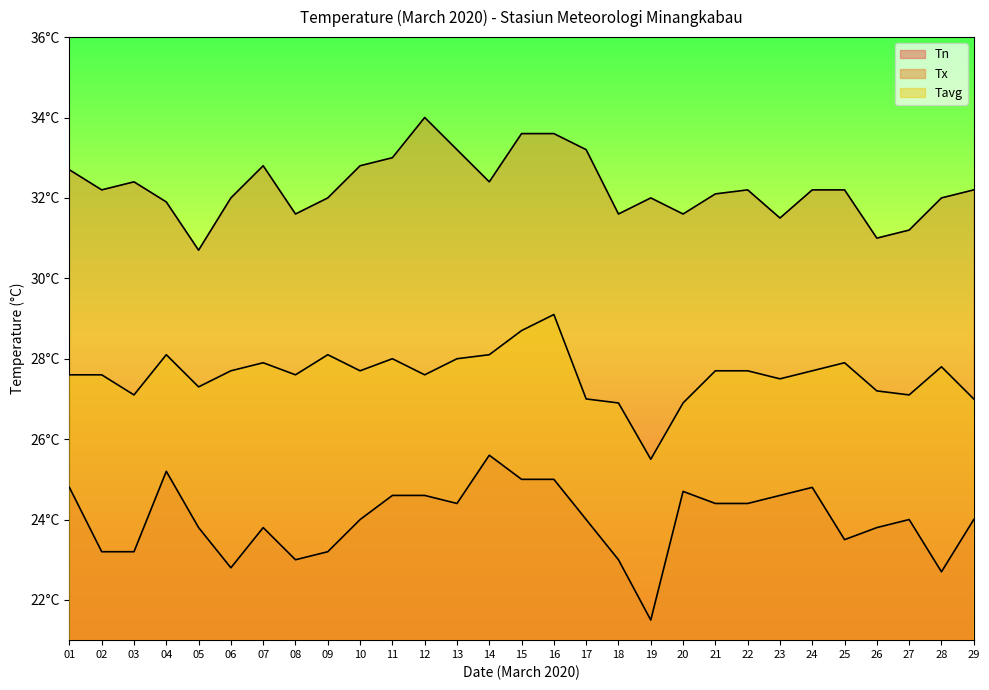

The value of Tavg at 26 is 6.0. True or false?

False